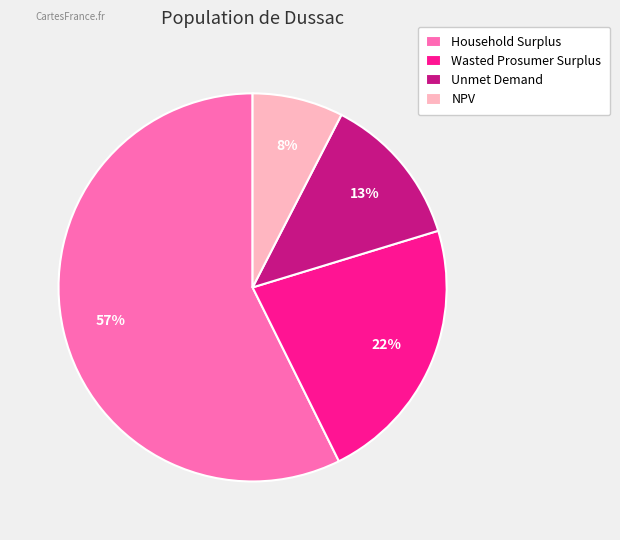

How many segments does this pie chart have?

4